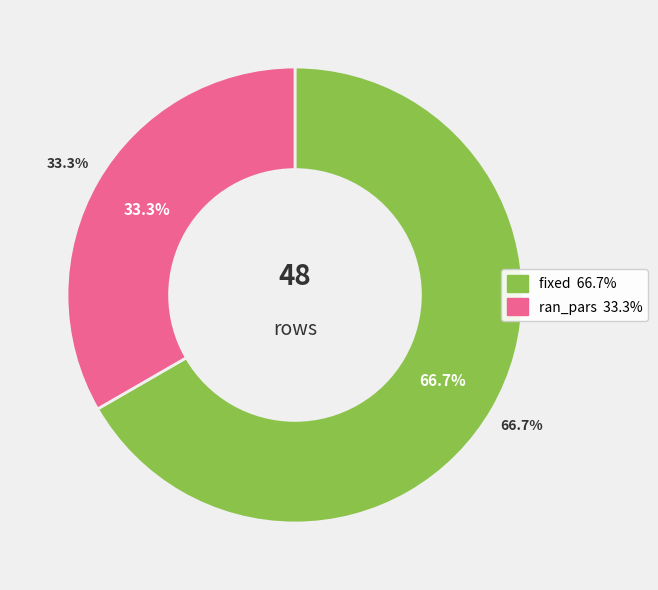

What is the ratio of the value at ran_pars to the value at fixed?

0.5